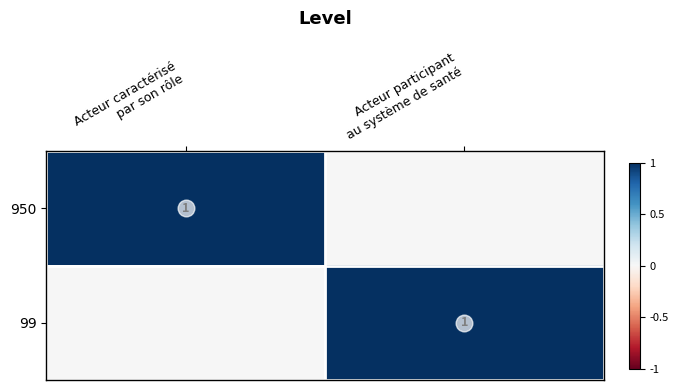

How many values in the 99 series are below 1?

1